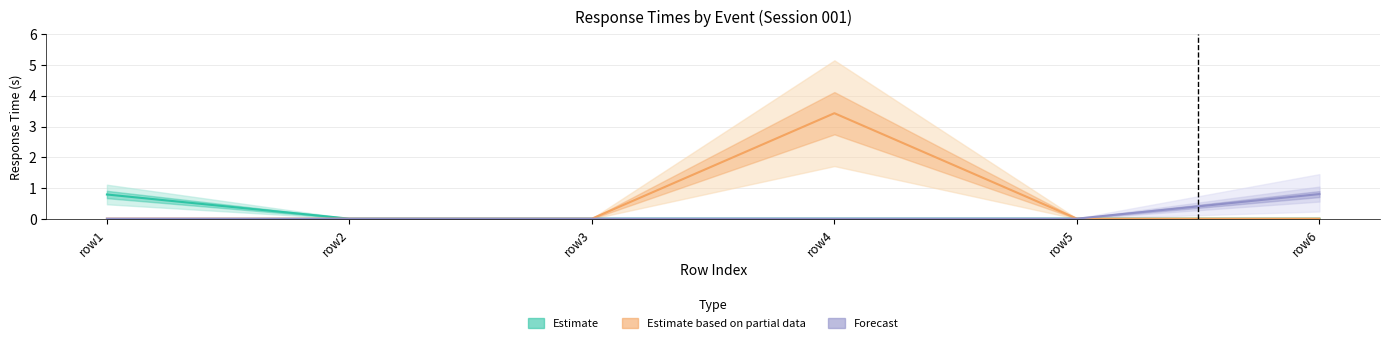

Between row4 and row5, which series saw the biggest shift?

Estimate based on partial data